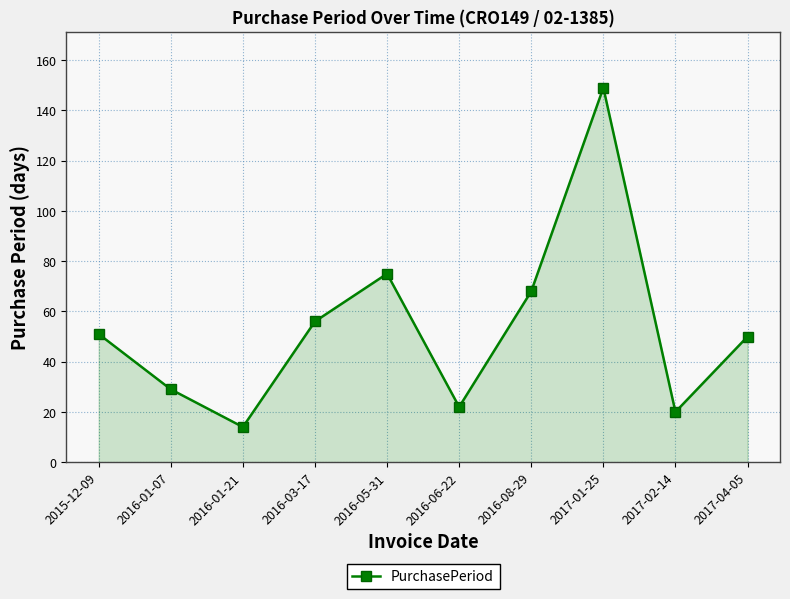

What is the change in value from 2016-01-07 to 2016-08-29?

+39